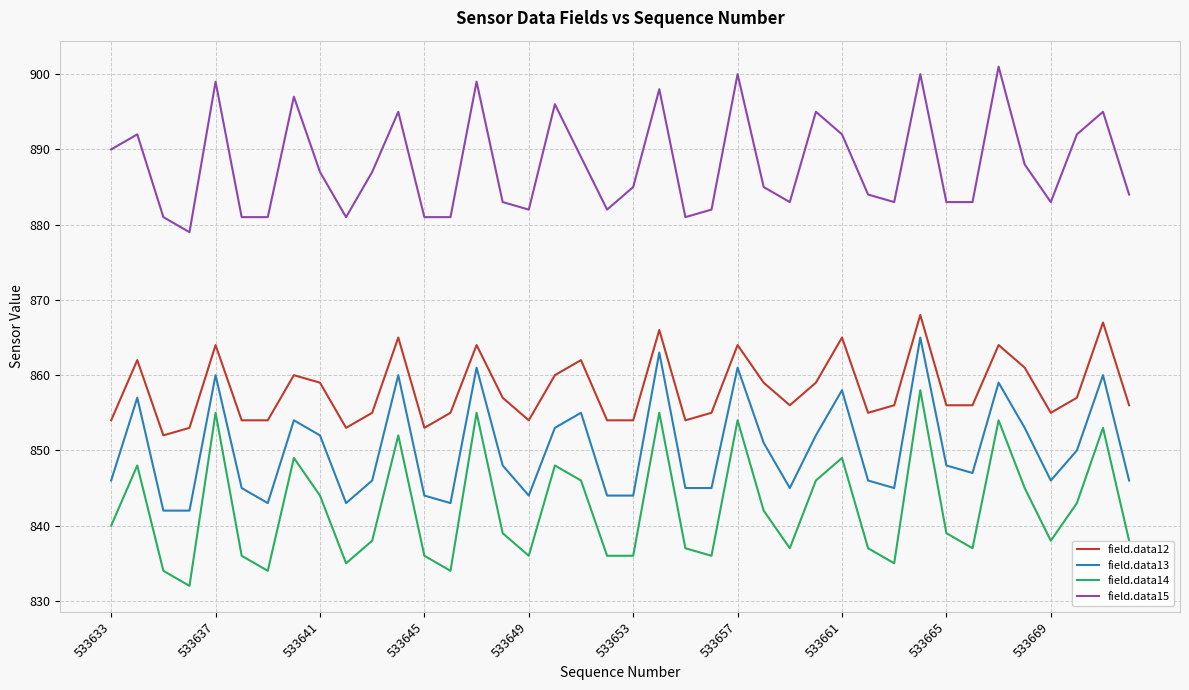

Which series has the largest total across all categories?

field.data15